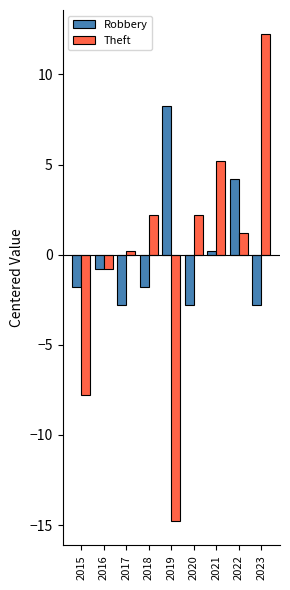

What is the smallest value displayed?

-14.8